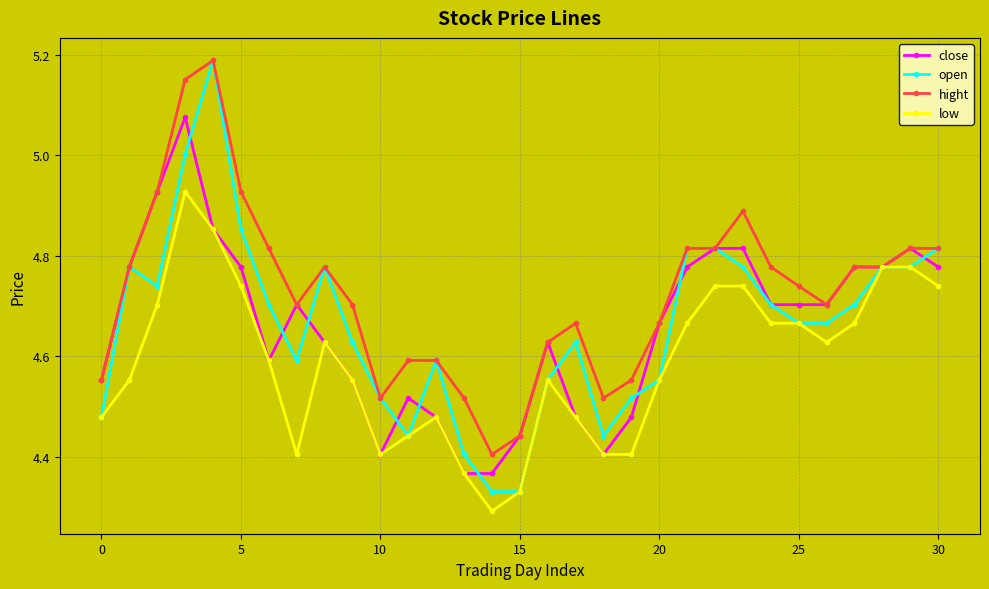

Which series has the largest total across all categories?

hight